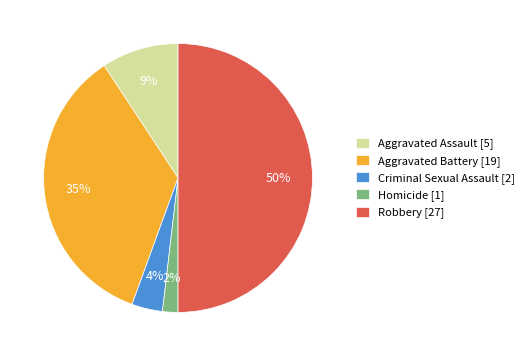

Is the sum of Criminal Sexual Assault [2] and Homicide [1] greater than half?

No